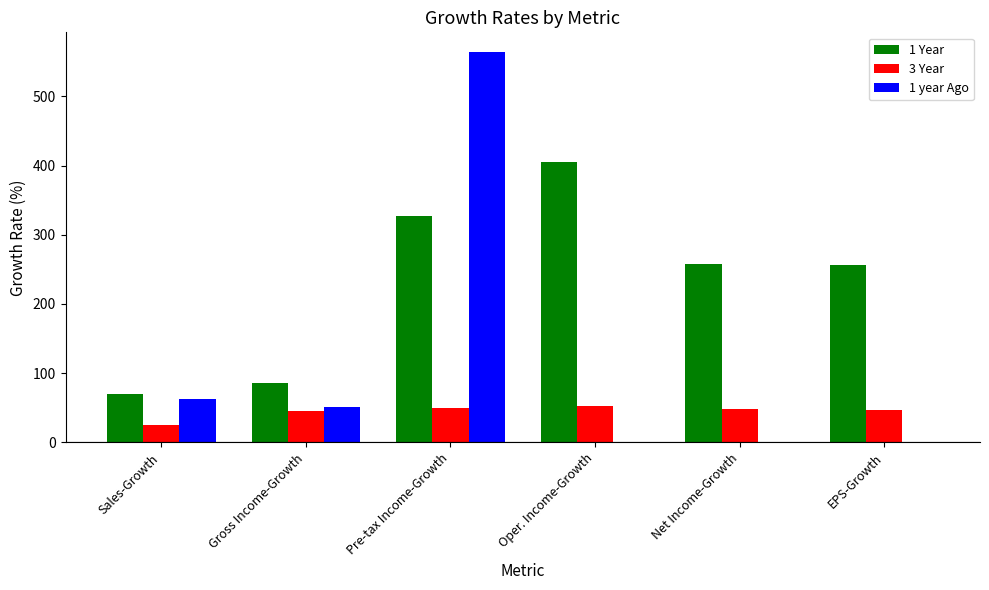

Are the bars horizontal?

No